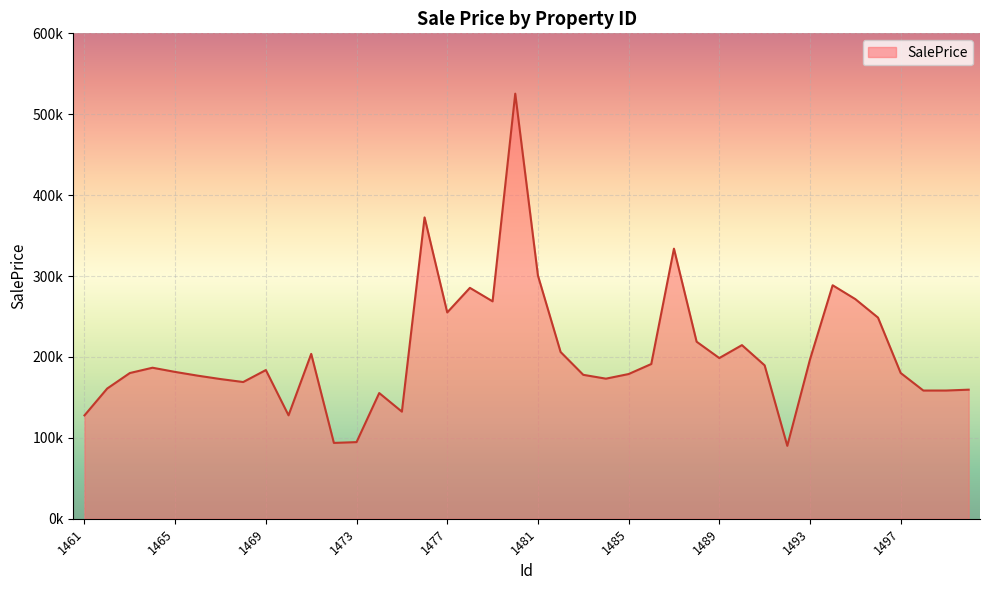

List the labels in order of value, largest first.

1480, 1476, 1487, 1481, 1494, 1478, 1495, 1479, 1477, 1496, 1488, 1490, 1482, 1471, 1489, 1493, 1486, 1491, 1464, 1469, 1465, 1497, 1463, 1485, 1483, 1466, 1484, 1467, 1468, 1462, 1500, 1499, 1498, 1474, 1475, 1470, 1461, 1473, 1472, 1492